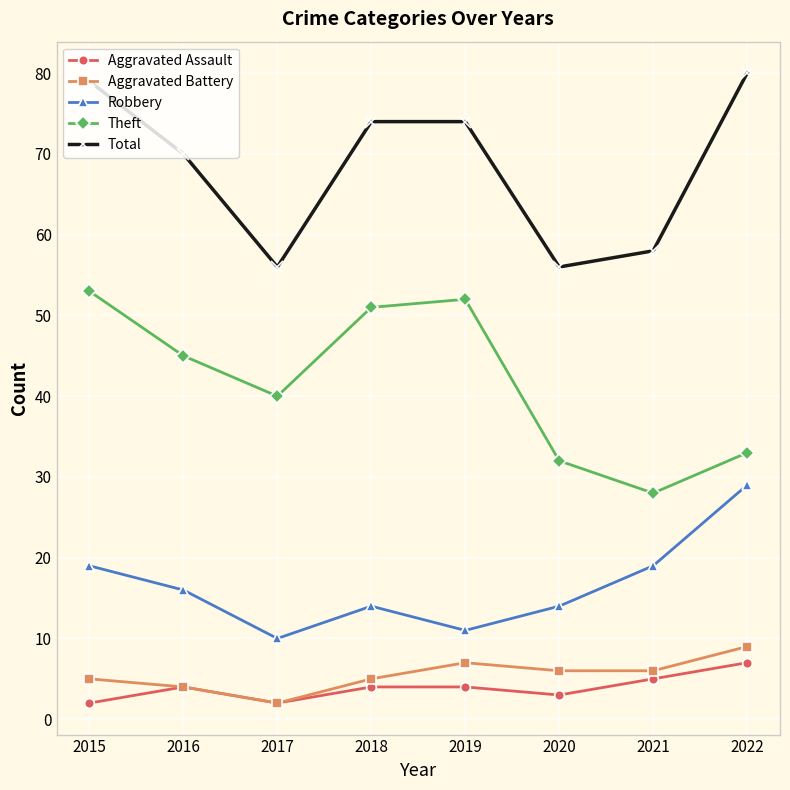

Is it true that Aggravated Battery equals 5 at 2018?

True